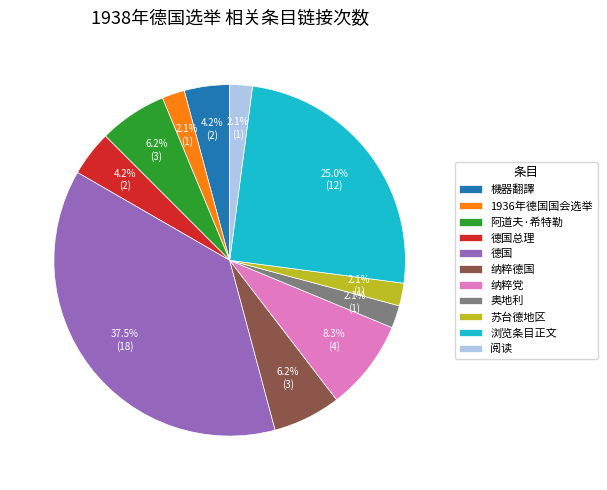

Count the number of slices in the pie.

11